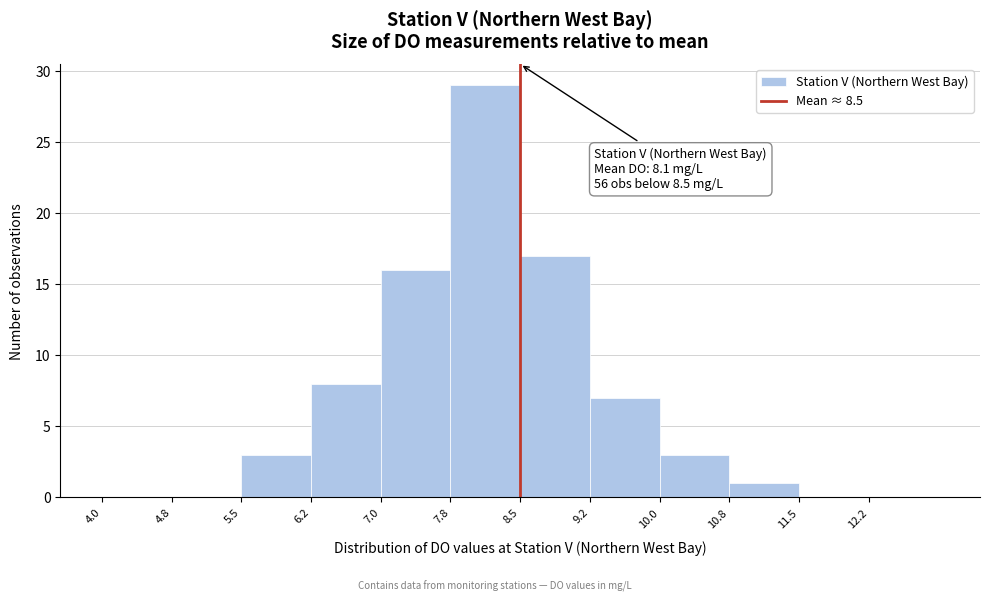

Which range on the x-axis has the tallest bar?

7.75 to 8.50